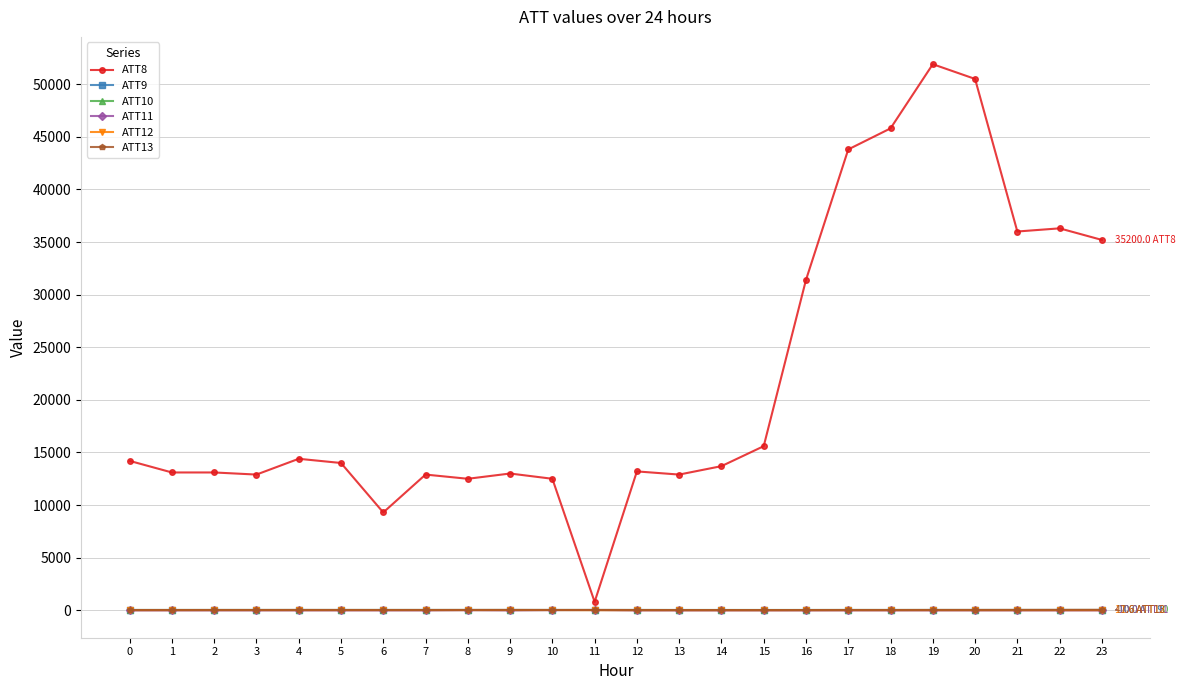

At how many categories does at least one series exceed 14878?

9